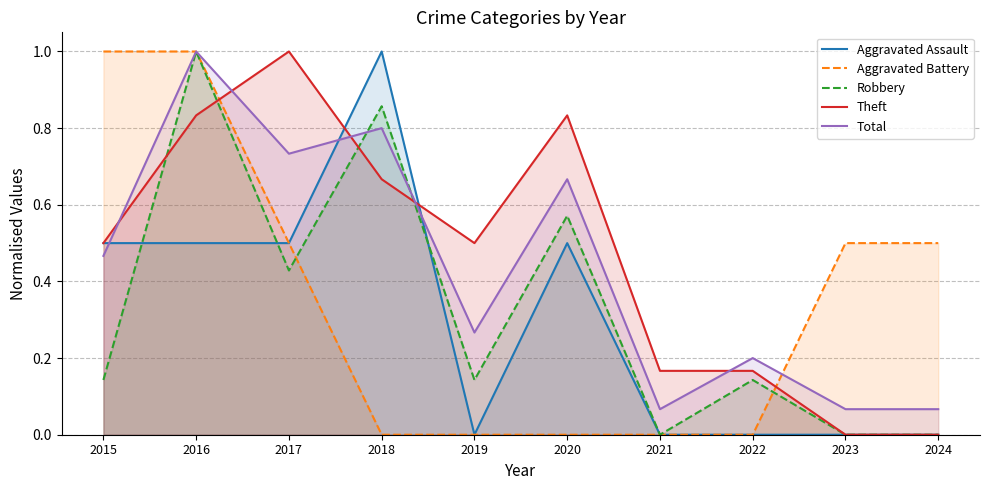

What is the total value across all series at 2017?

3.2